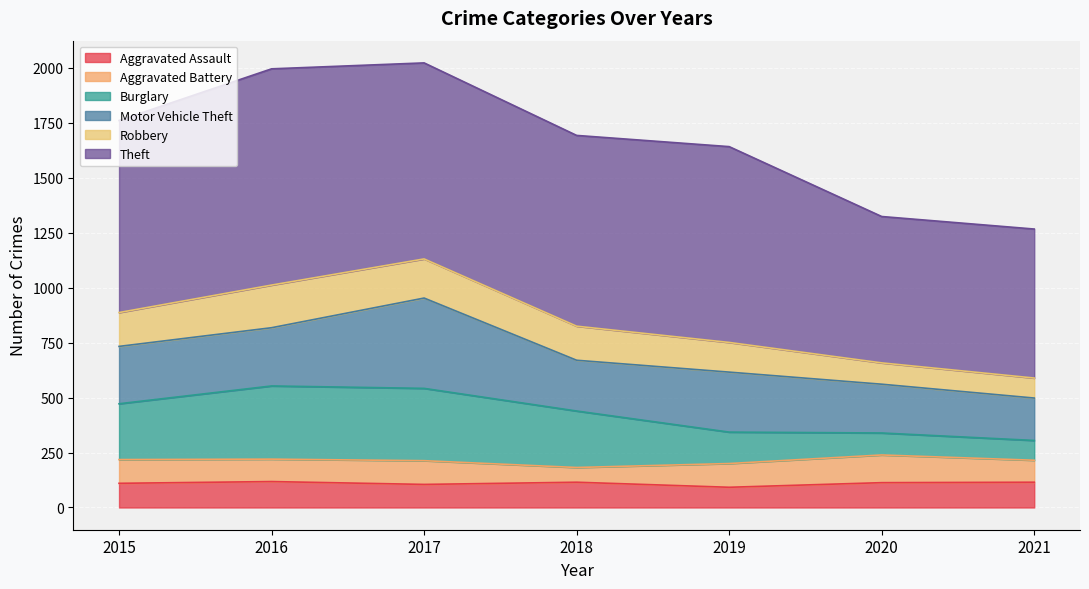

What is the total value across all series at 2018?

1693